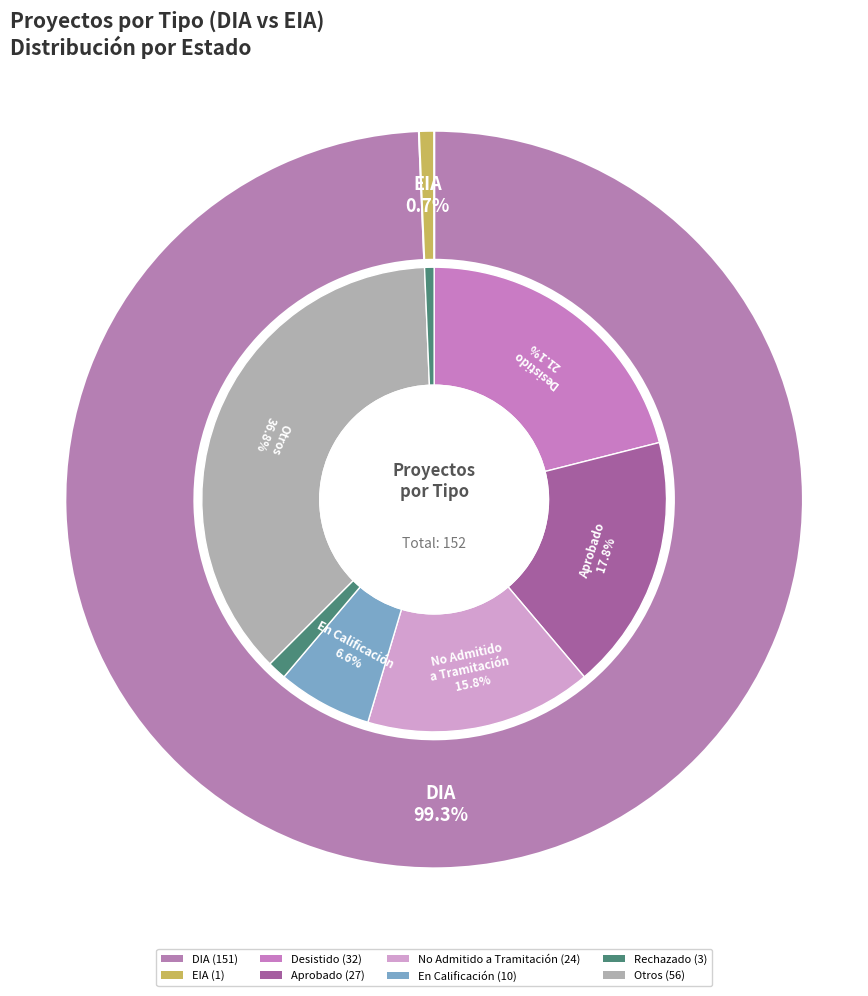

Rank the categories by value from highest to lowest.

DIA, EIA